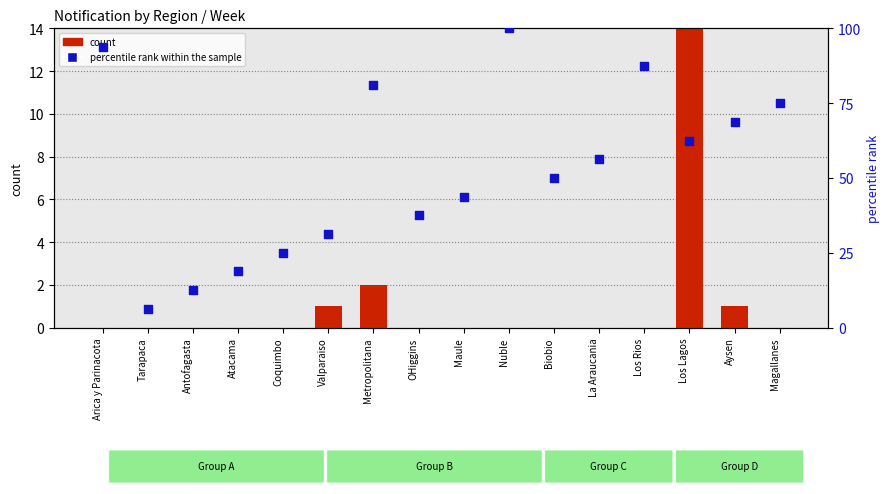

What is the total value across all series at La Araucania?

56.2